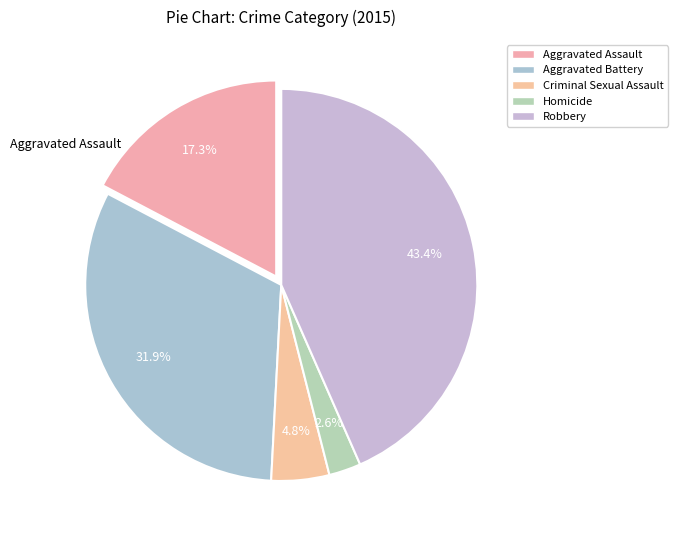

To the nearest percent, what portion does Aggravated Assault represent?

17%